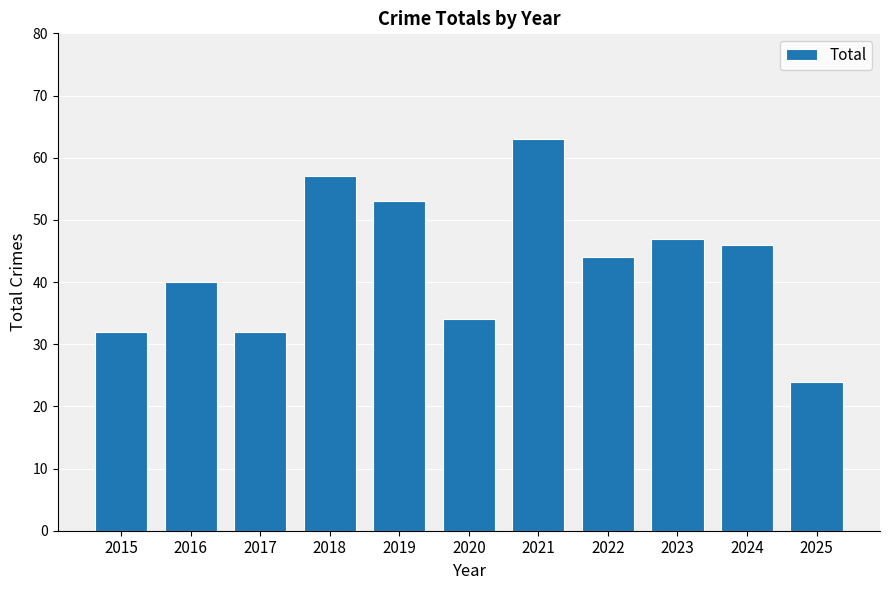

What is the difference between the maximum and second lowest values?

31